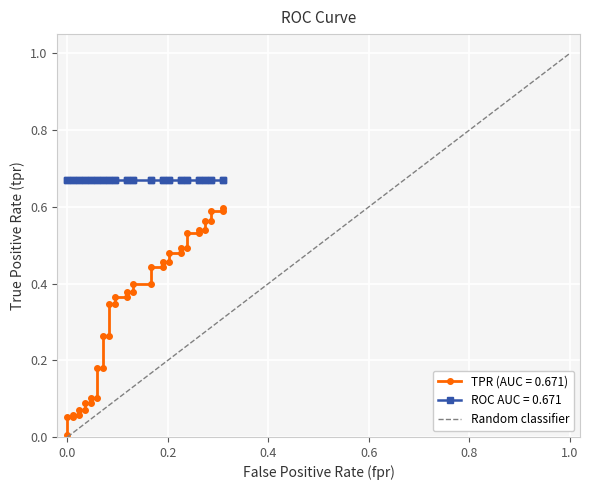

How many values are between 0 and 1?

2